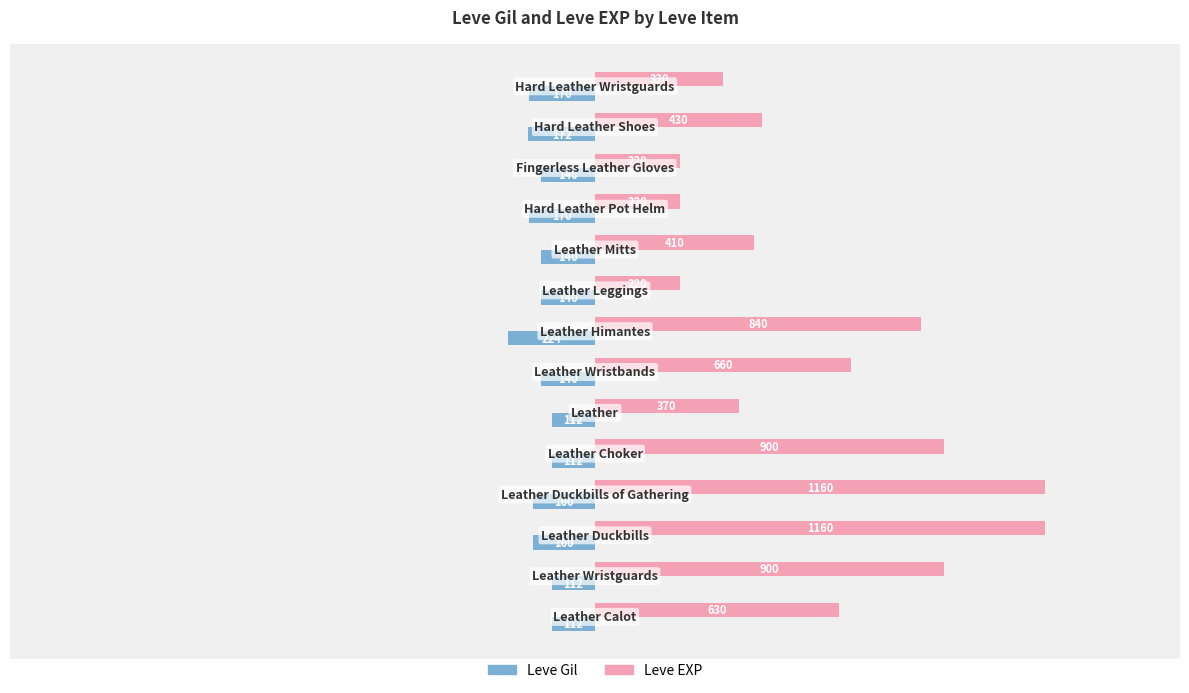

What is the sum of all Leve Gil values?

-2064